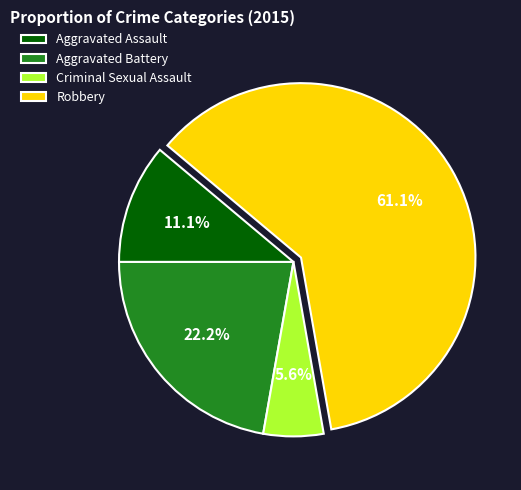

Rank the categories by value from highest to lowest.

Robbery, Aggravated Battery, Aggravated Assault, Criminal Sexual Assault